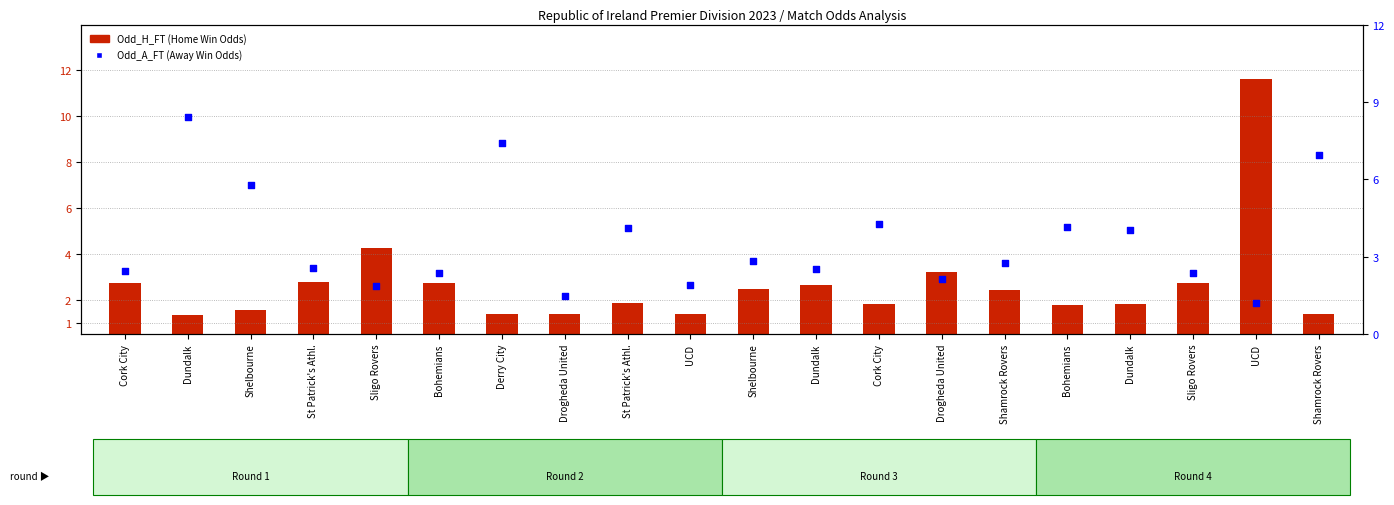

Which series has the largest total across all categories?

Odd_A_FT (Away Win Odds)